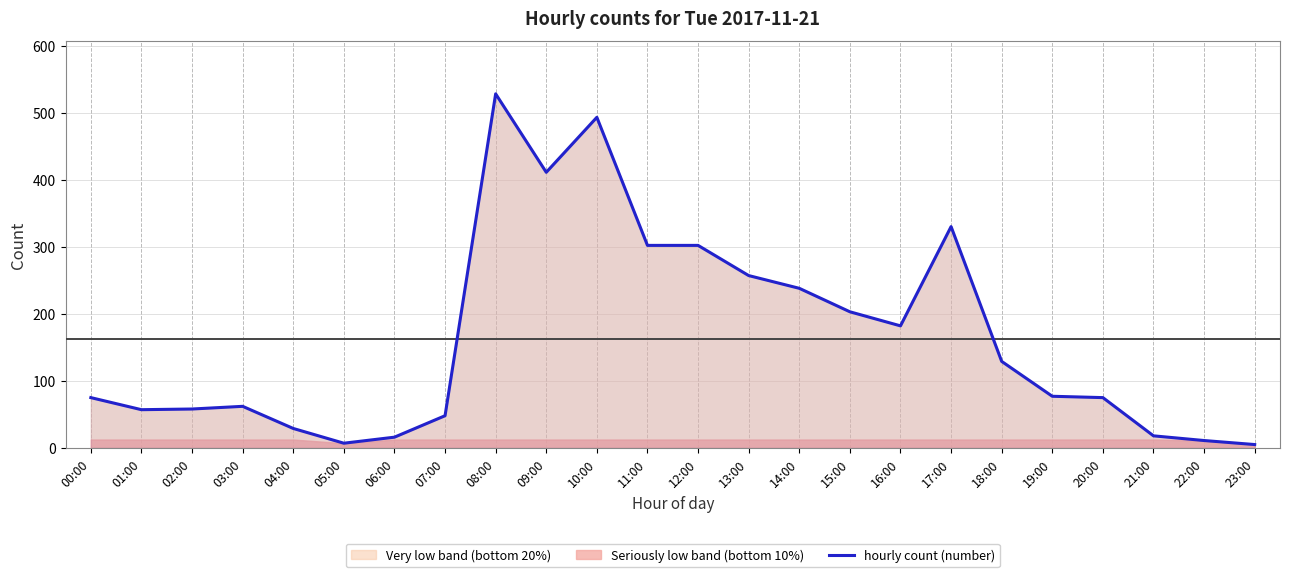

What is the difference between the maximum and second lowest values?

521